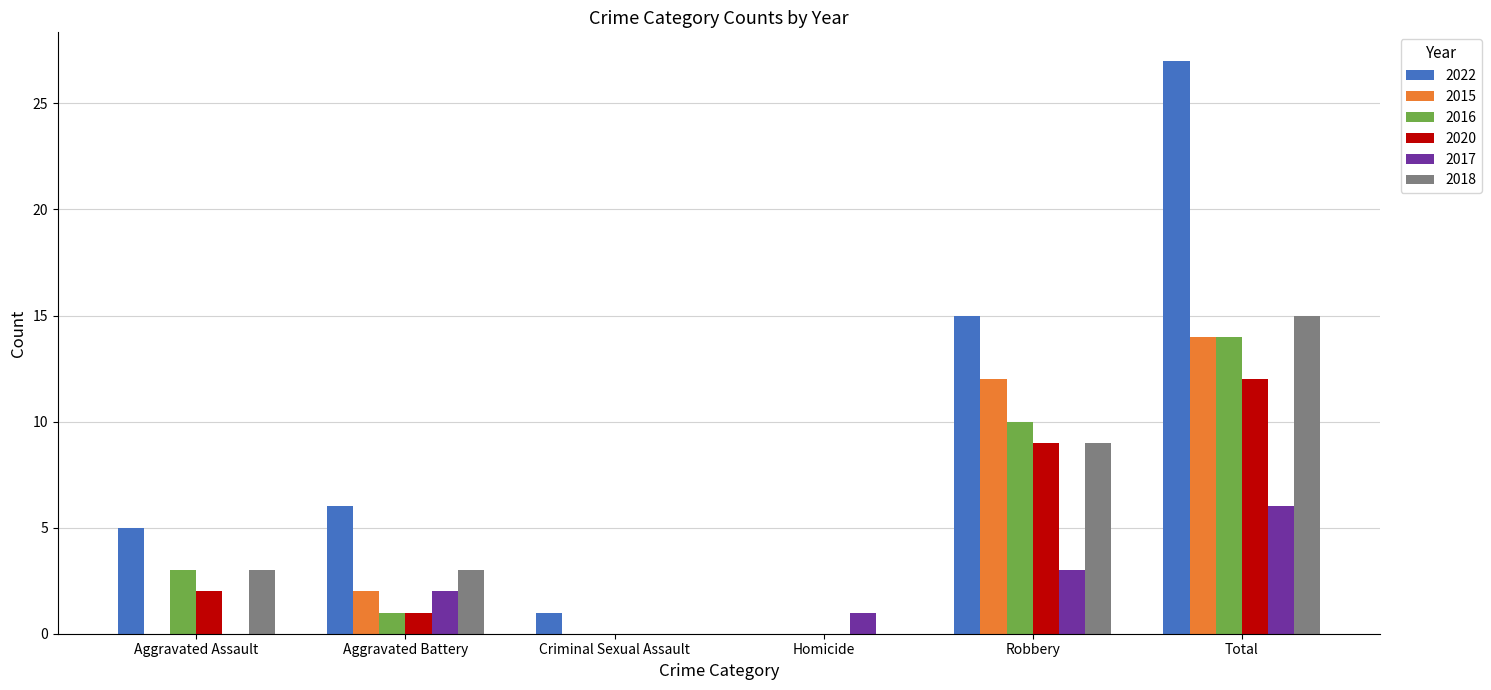

Reading right to left, transcribe all the data shown in this chart.

2022: Total=27	Robbery=15	Homicide=0	Criminal Sexual Assault=1	Aggravated Battery=6	Aggravated Assault=5
2015: Total=14	Robbery=12	Homicide=0	Criminal Sexual Assault=0	Aggravated Battery=2	Aggravated Assault=0
2016: Total=14	Robbery=10	Homicide=0	Criminal Sexual Assault=0	Aggravated Battery=1	Aggravated Assault=3
2020: Total=12	Robbery=9	Homicide=0	Criminal Sexual Assault=0	Aggravated Battery=1	Aggravated Assault=2
2017: Total=6	Robbery=3	Homicide=1	Criminal Sexual Assault=0	Aggravated Battery=2	Aggravated Assault=0
2018: Total=15	Robbery=9	Homicide=0	Criminal Sexual Assault=0	Aggravated Battery=3	Aggravated Assault=3